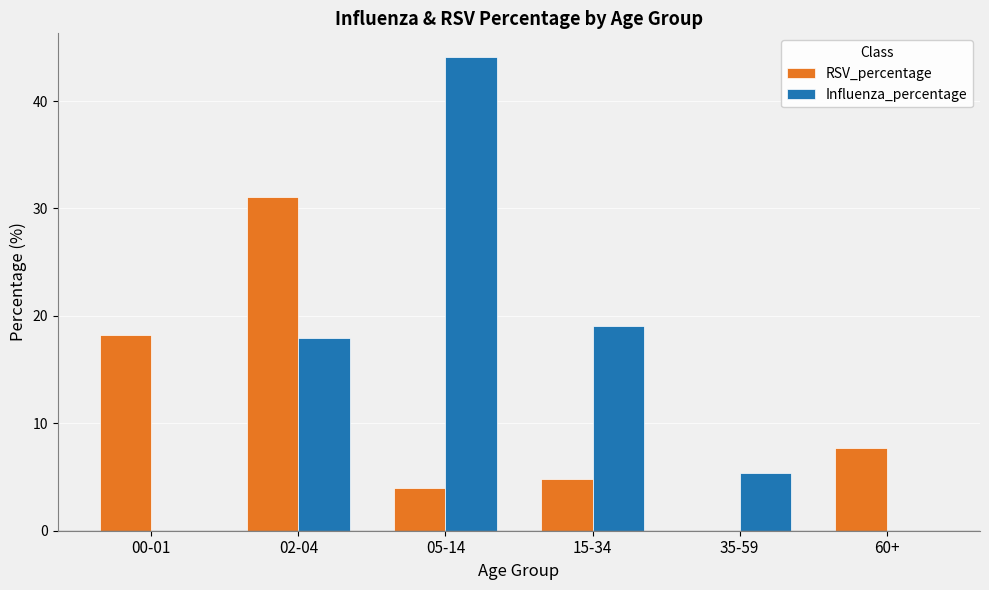

Which series has the widest spread of values?

Influenza_percentage